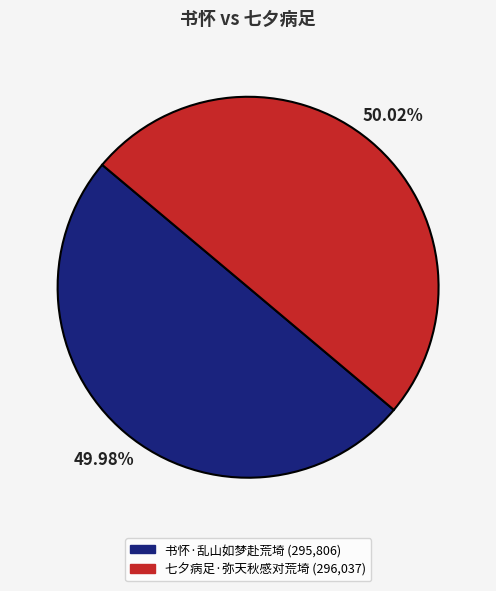

Count the number of slices in the pie.

2